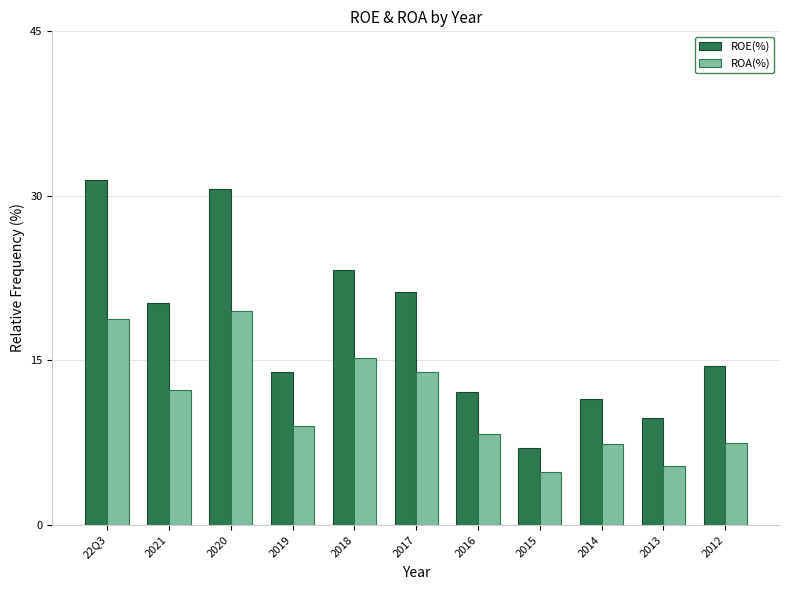

What is the label of the 5th bar from the left?

2018